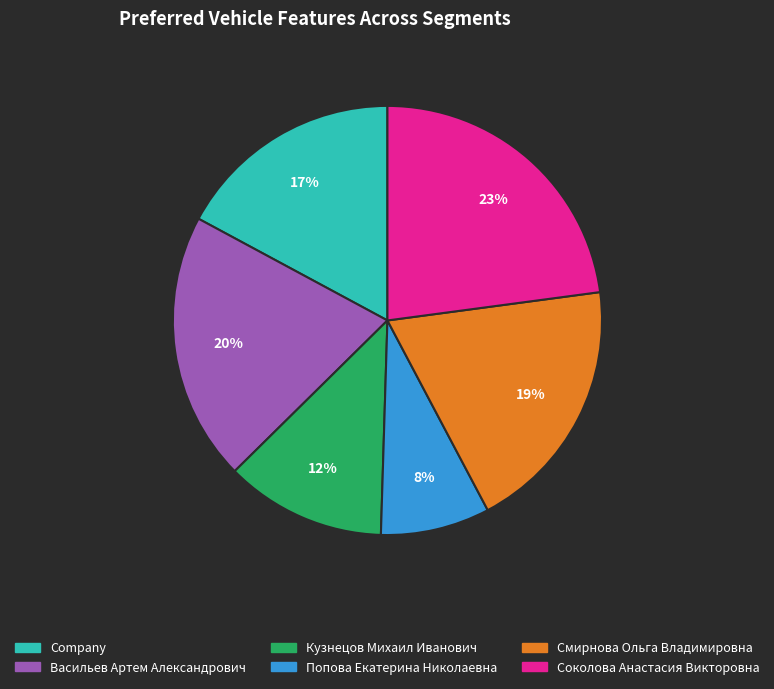

Between Попова Екатерина Николаевна and Васильев Артем Александрович, which is larger?

Васильев Артем Александрович